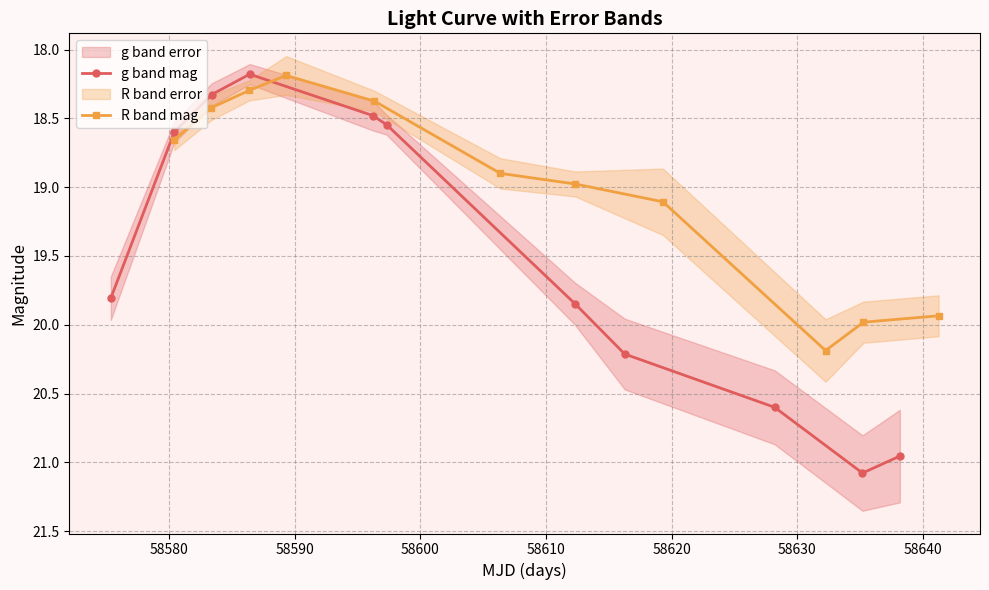

True or false: R band mag has more than 0 interior local peaks.

True